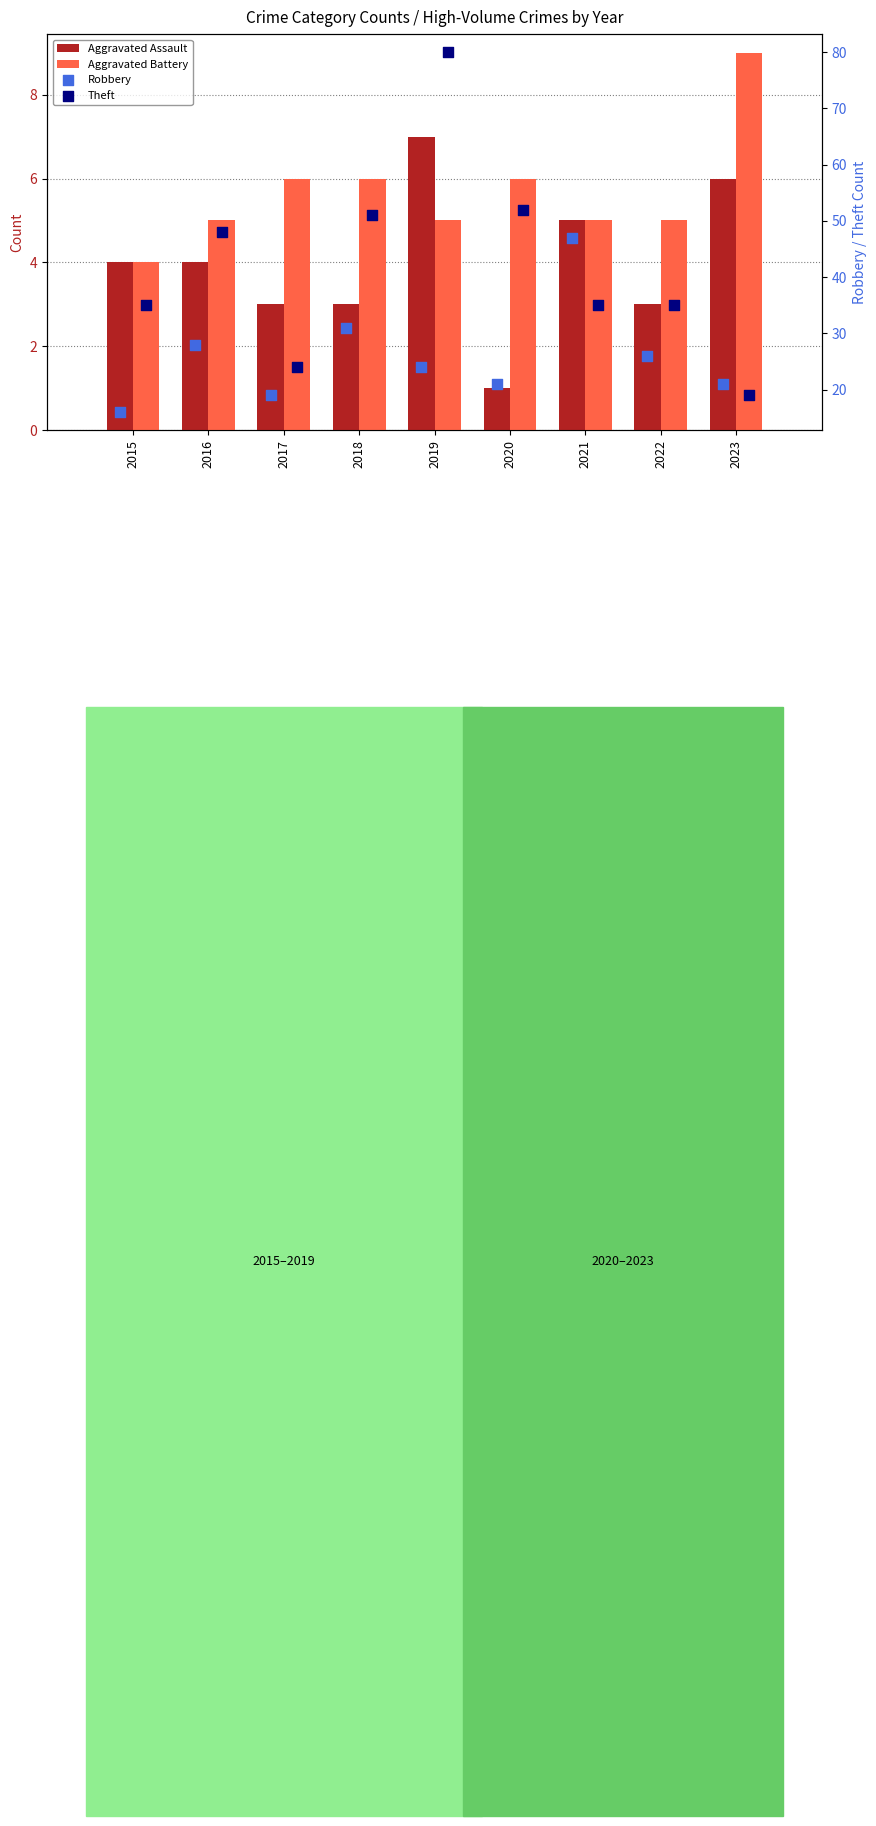

What is the total value across all series at 2022?

69